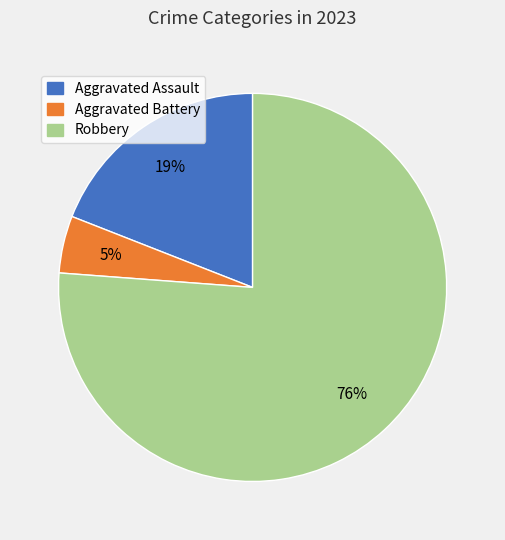

Which category has the smallest portion of the pie?

Aggravated Battery